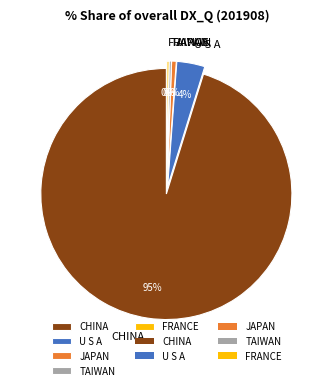

Is there any slice that represents more than half of the pie?

Yes